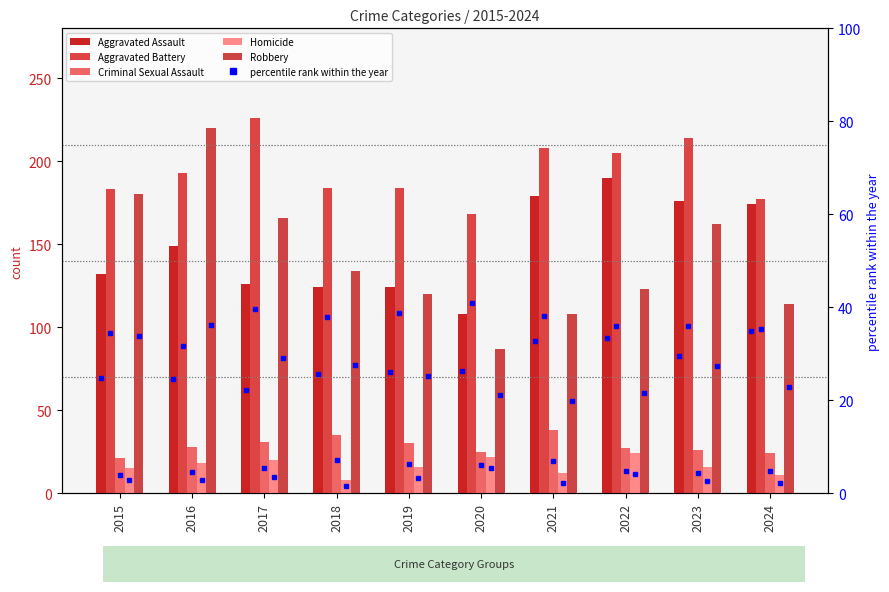

At which category is the sum across all series the highest?

2016